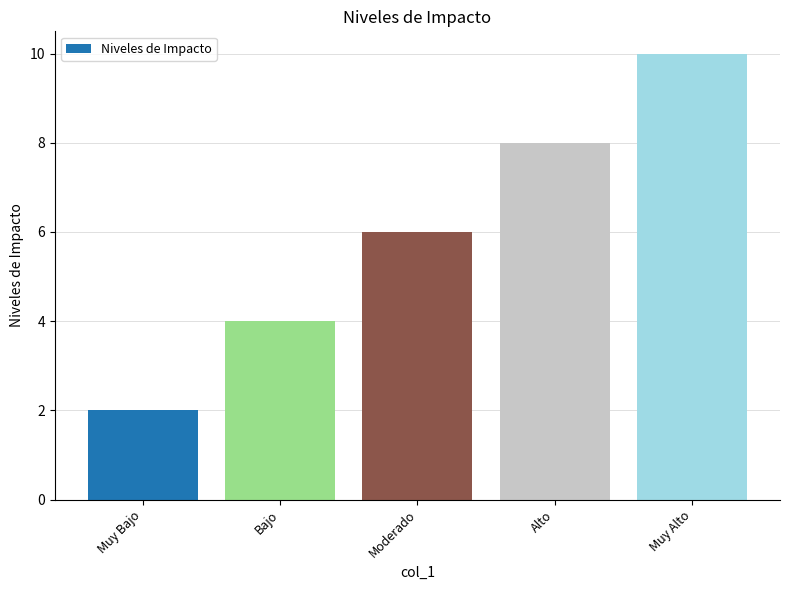

Approximately how many times larger is the value at Muy Bajo compared to Bajo?

0.5